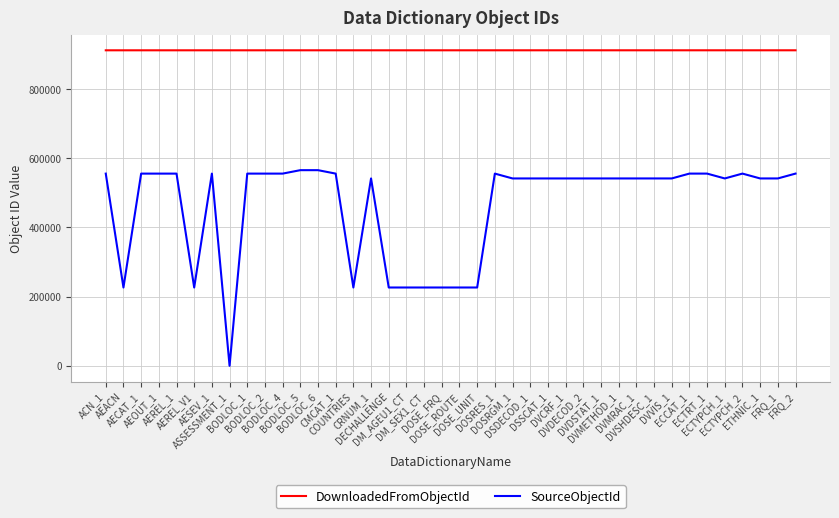

What is the difference between the SourceObjectId values at CMCAT_1 and DVCRF_1?

13997